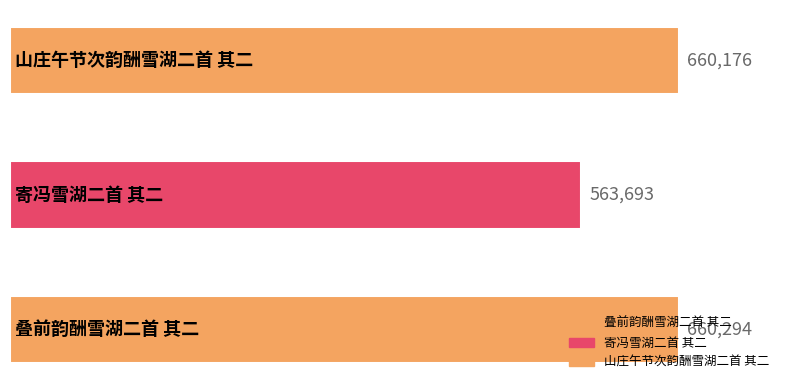

What is the average value?

628054